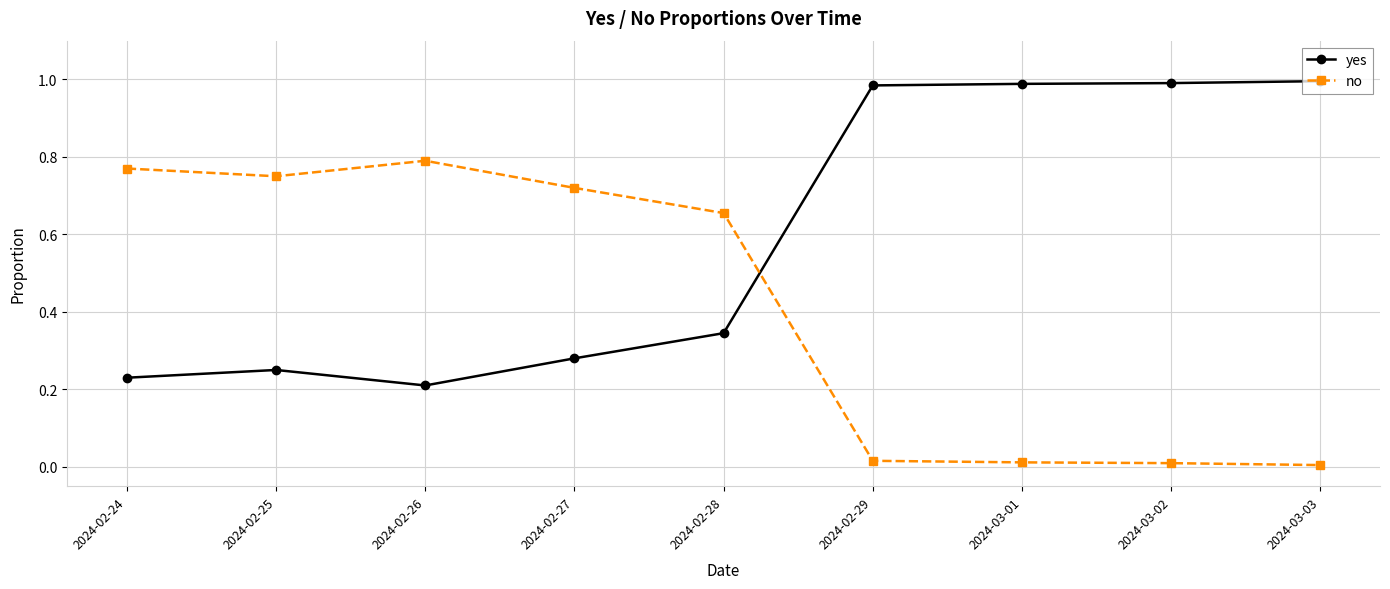

What is the label of the 8th point from the right?

2024-02-25